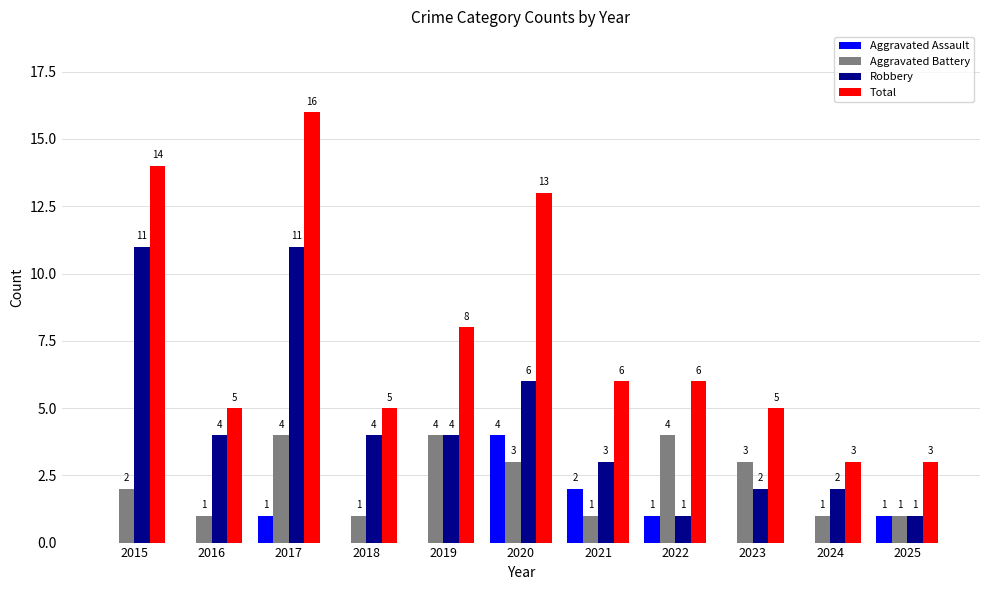

Reading left to right, transcribe all the data shown in this chart.

Aggravated Assault: 2015=0	2016=0	2017=1	2018=0	2019=0	2020=4	2021=2	2022=1	2023=0	2024=0	2025=1
Aggravated Battery: 2015=2	2016=1	2017=4	2018=1	2019=4	2020=3	2021=1	2022=4	2023=3	2024=1	2025=1
Robbery: 2015=11	2016=4	2017=11	2018=4	2019=4	2020=6	2021=3	2022=1	2023=2	2024=2	2025=1
Total: 2015=14	2016=5	2017=16	2018=5	2019=8	2020=13	2021=6	2022=6	2023=5	2024=3	2025=3